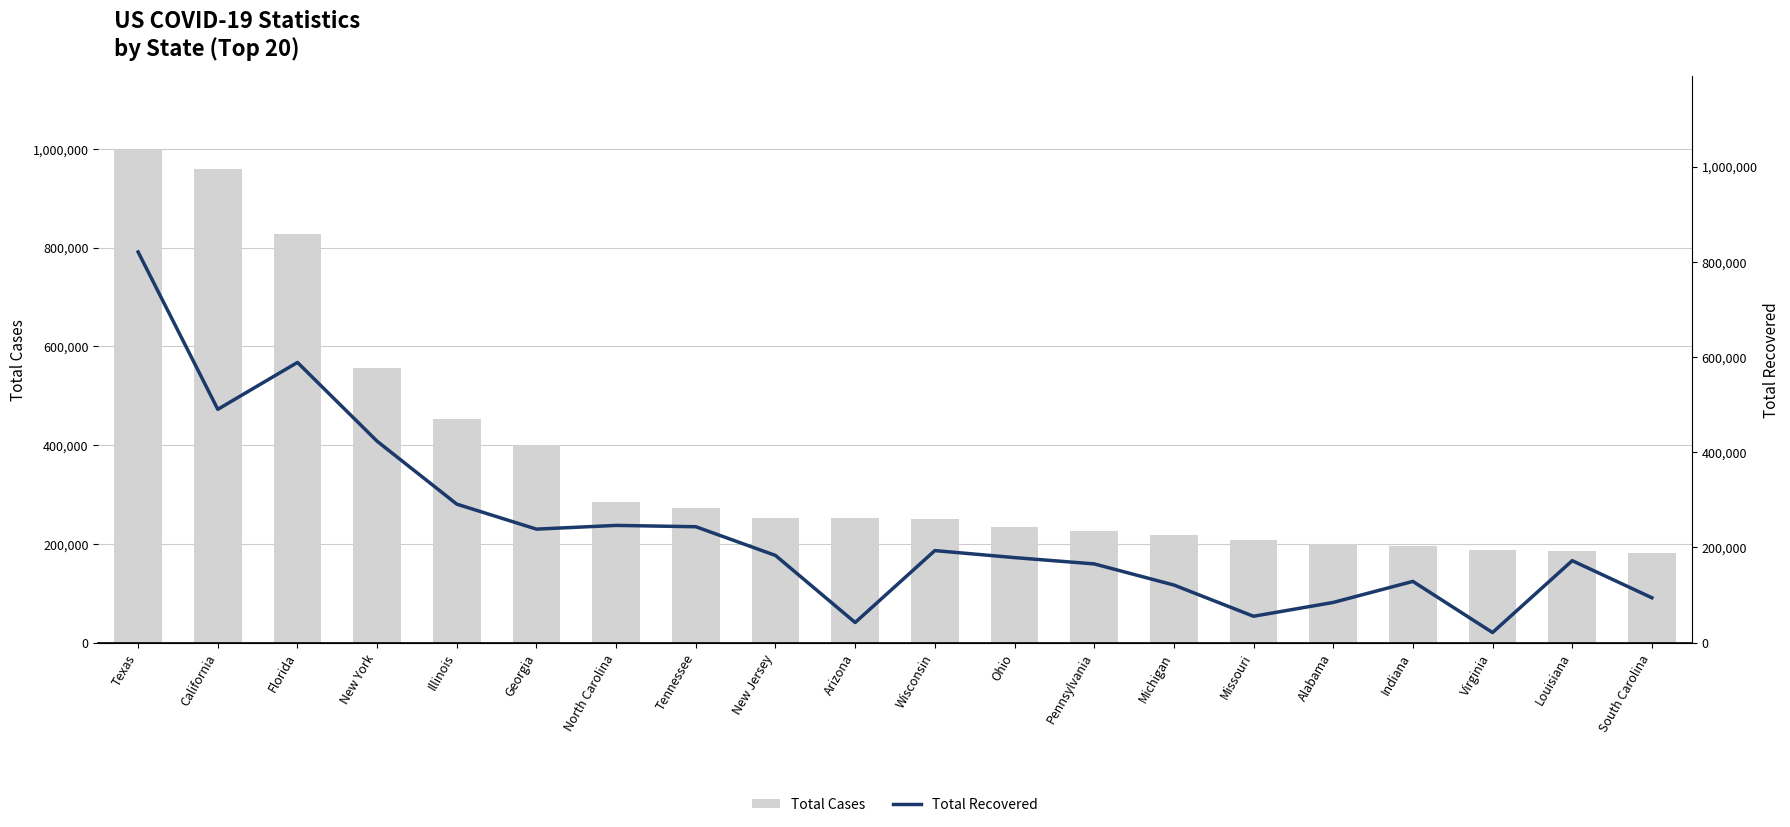

Is the value of Total Recovered at Louisiana greater than the value of Total Cases at Indiana?

No